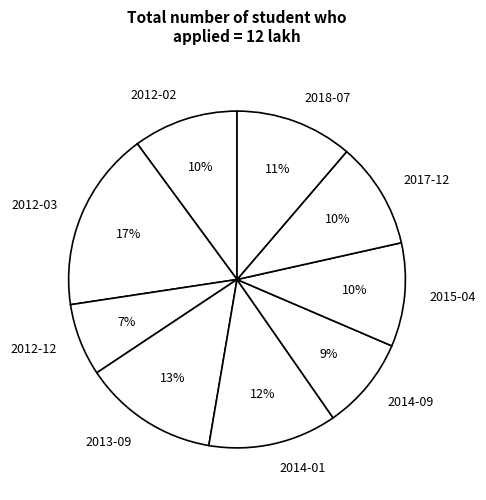

Does any single category account for the majority?

No